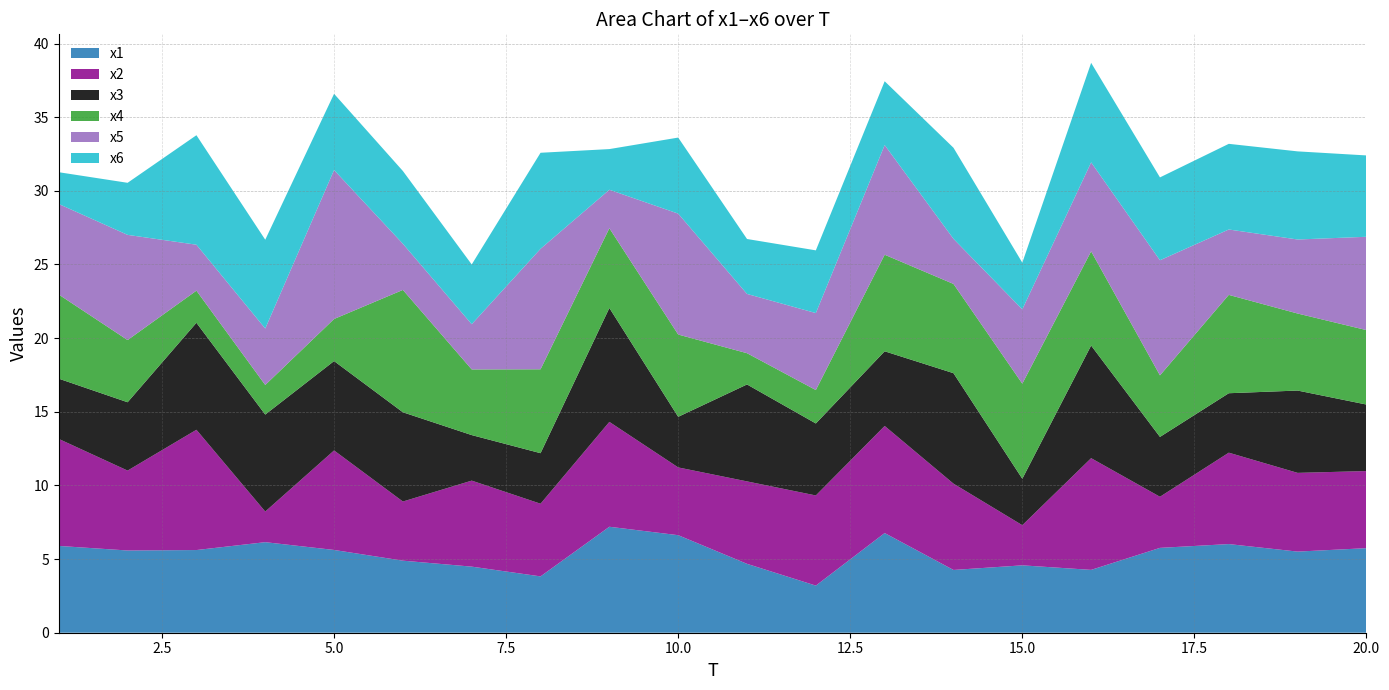

Reading left to right, list all the values displayed in this chart.

x1: 1=5.9	2=5.6	3=5.6	4=6.1	5=5.6	6=4.9	7=4.5	8=3.8	9=7.2	10=6.6	11=4.7	12=3.2	13=6.8	14=4.3	15=4.6	16=4.3	17=5.8	18=6.0	19=5.5	20=5.7
x2: 1=7.3	2=5.4	3=8.2	4=2.1	5=6.8	6=4.0	7=5.8	8=4.9	9=7.1	10=4.6	11=5.6	12=6.1	13=7.3	14=5.9	15=2.7	16=7.6	17=3.5	18=6.2	19=5.3	20=5.2
x3: 1=4.1	2=4.6	3=7.3	4=6.6	5=6.1	6=6.1	7=3.1	8=3.4	9=7.7	10=3.4	11=6.6	12=4.9	13=5.1	14=7.5	15=3.2	16=7.6	17=4.1	18=4.0	19=5.6	20=4.5
x4: 1=5.7	2=4.2	3=2.2	4=2.0	5=2.9	6=8.3	7=4.5	8=5.7	9=5.4	10=5.6	11=2.1	12=2.3	13=6.6	14=6.1	15=6.5	16=6.4	17=4.2	18=6.7	19=5.2	20=5.1
x5: 1=6.1	2=7.1	3=3.1	4=3.8	5=10.1	6=3.1	7=3.1	8=8.2	9=2.6	10=8.2	11=4.0	12=5.2	13=7.4	14=3.1	15=5.0	16=6.0	17=7.8	18=4.4	19=5.0	20=6.3
x6: 1=2.2	2=3.5	3=7.4	4=6.0	5=5.2	6=4.9	7=4.1	8=6.5	9=2.8	10=5.2	11=3.7	12=4.3	13=4.3	14=6.2	15=3.2	16=6.8	17=5.6	18=5.8	19=6.0	20=5.5